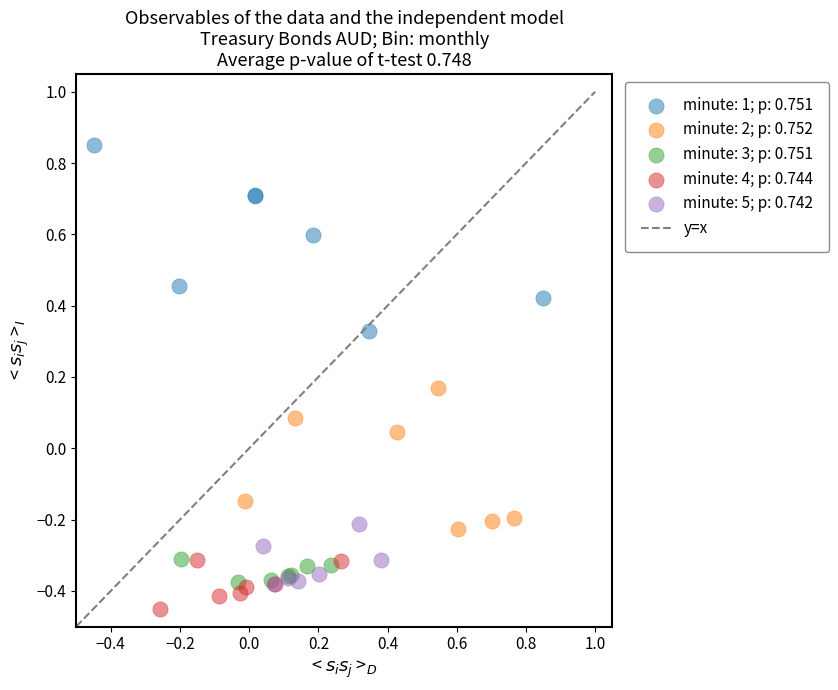

Which series contains the lowest Y value?

minute: 4; p: 0.744